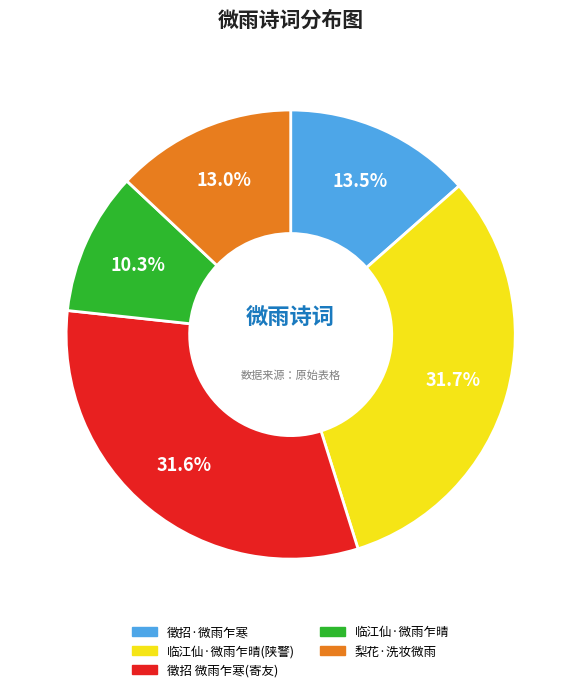

Is 梨花·洗妆微雨 the majority of the pie?

No